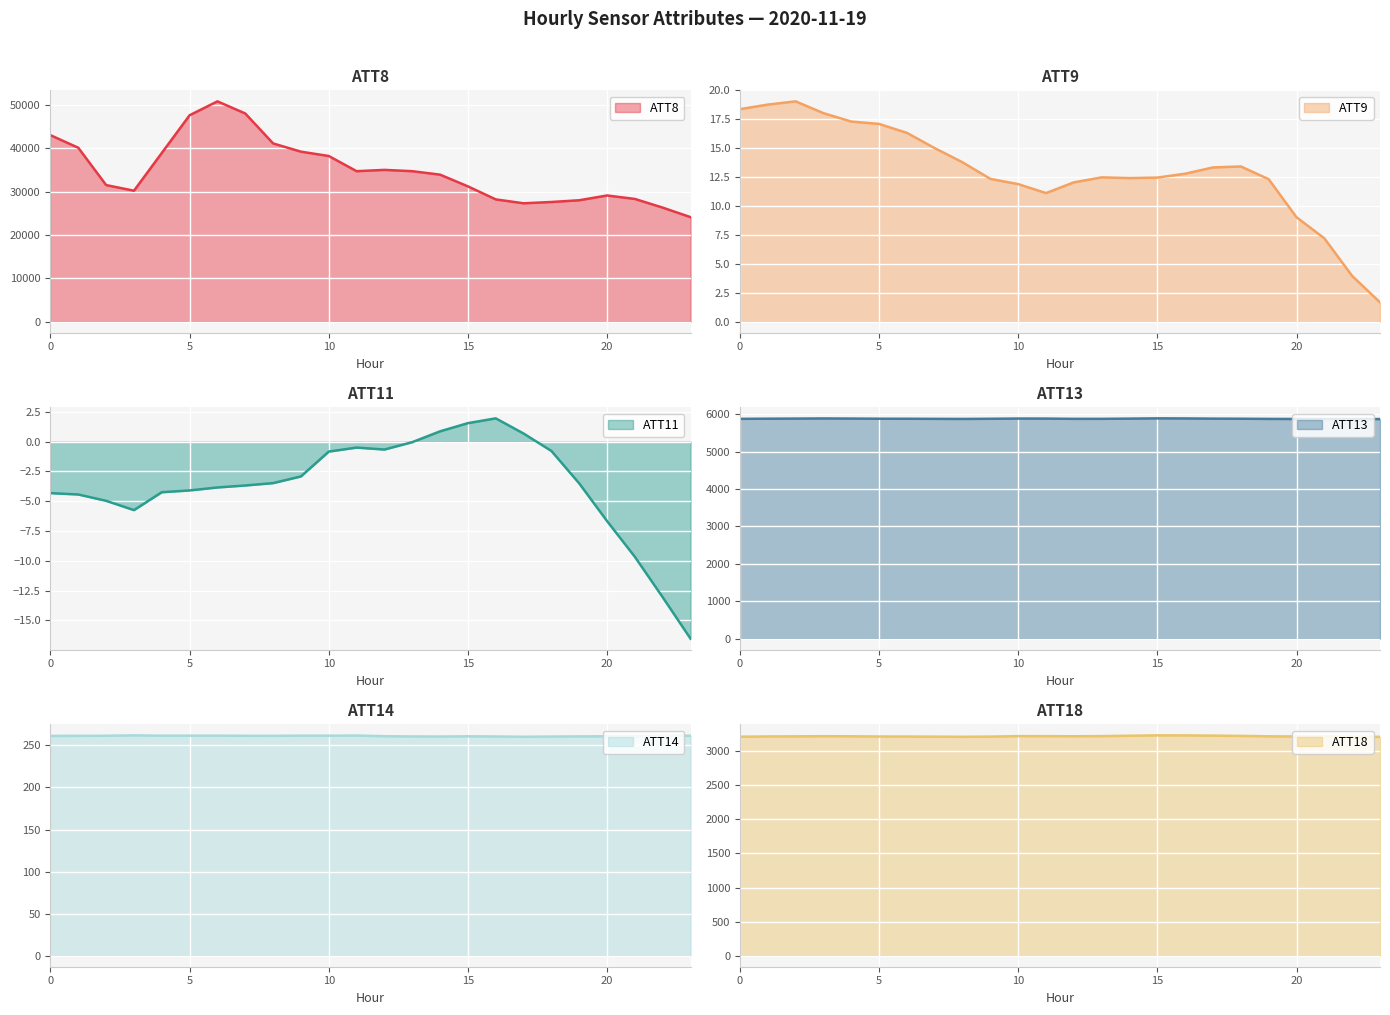

What is the value of the ATT11 point at the 19th from the left?

-0.8